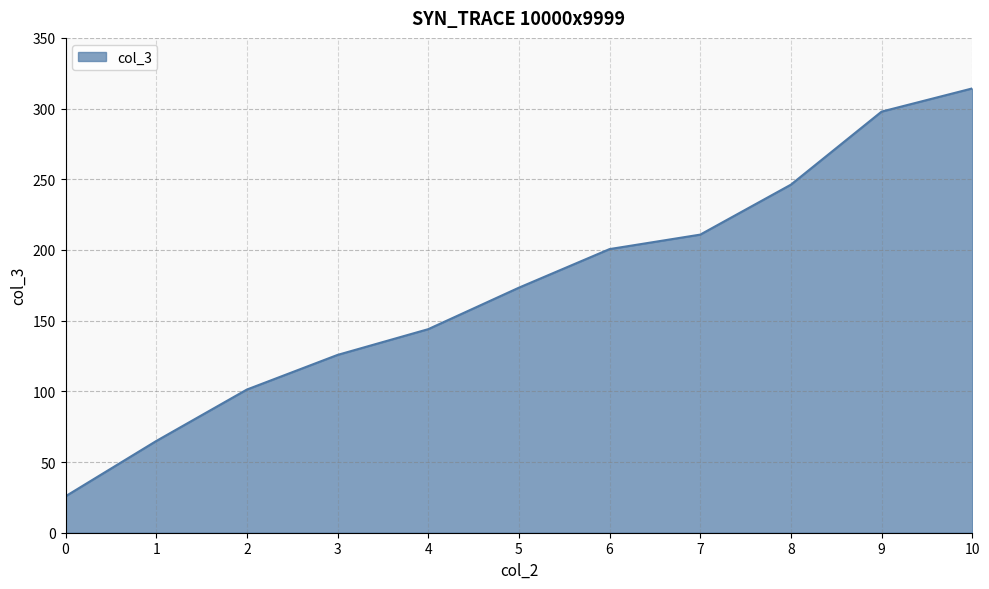

Reading left to right, transcribe all the data shown in this chart.

25.8	64.9	101.3	125.8	144.0	173.3	200.6	210.9	246.2	297.9	314.3